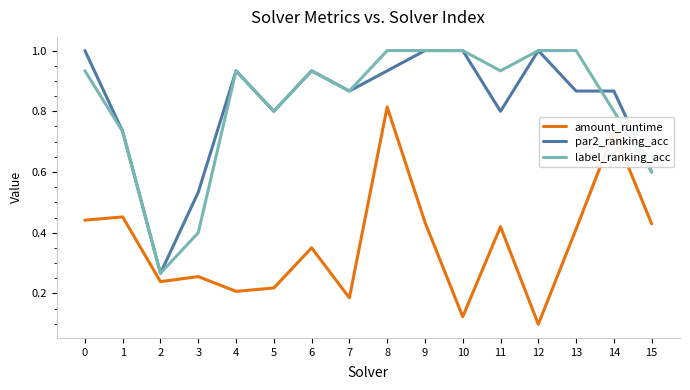

Which series changed the most between 3 and 6?

label_ranking_acc